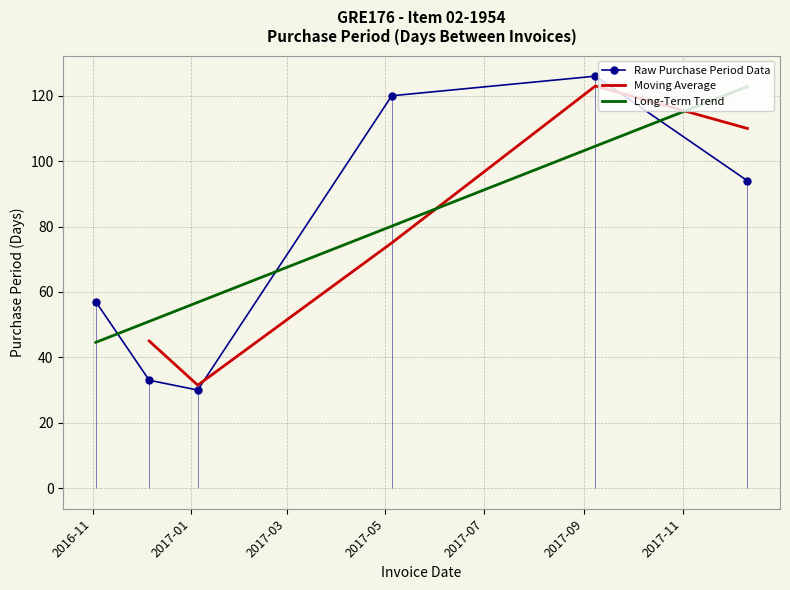

What value does the data have at 2016-12-06?

33